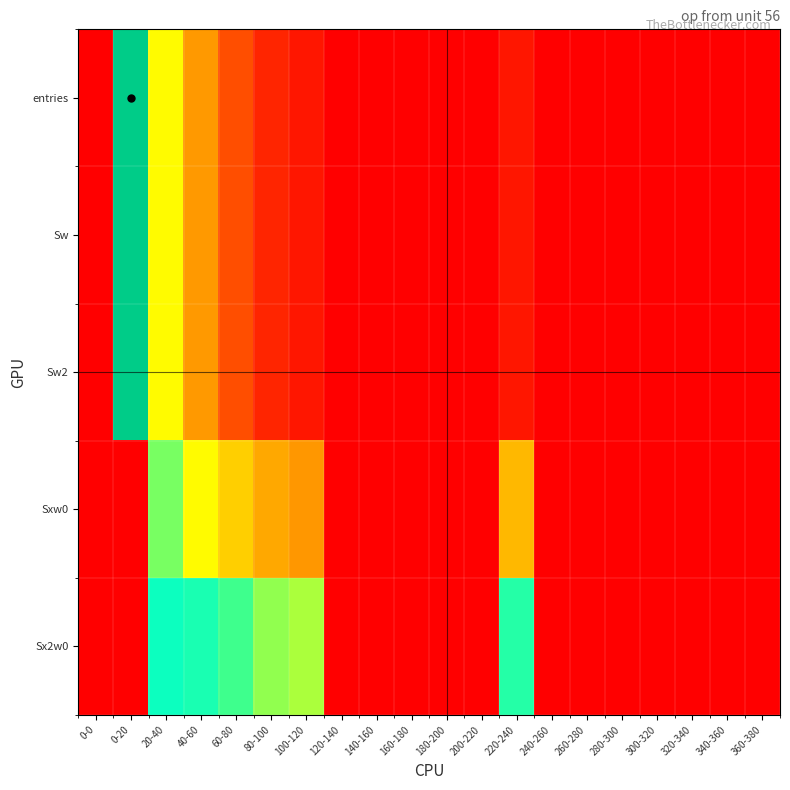

List the series in order of their peak value, highest first.

entries, Sw, Sw2, Sx2w0, Sxw0